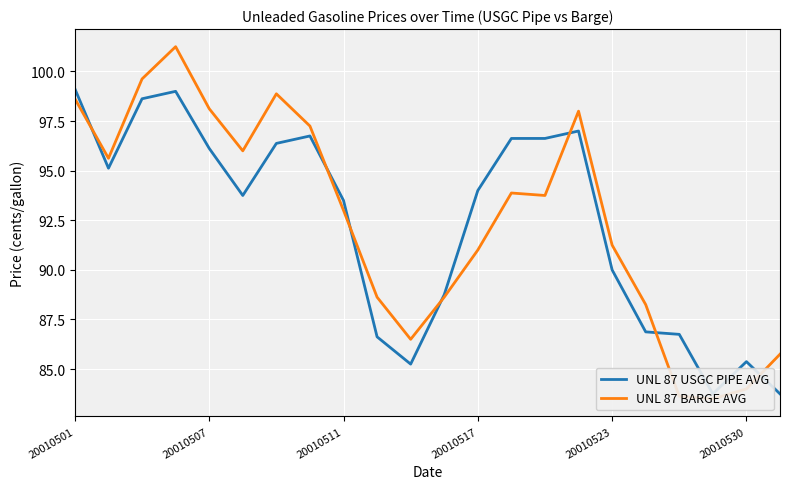

Which series has the widest spread of values?

UNL 87 BARGE AVG